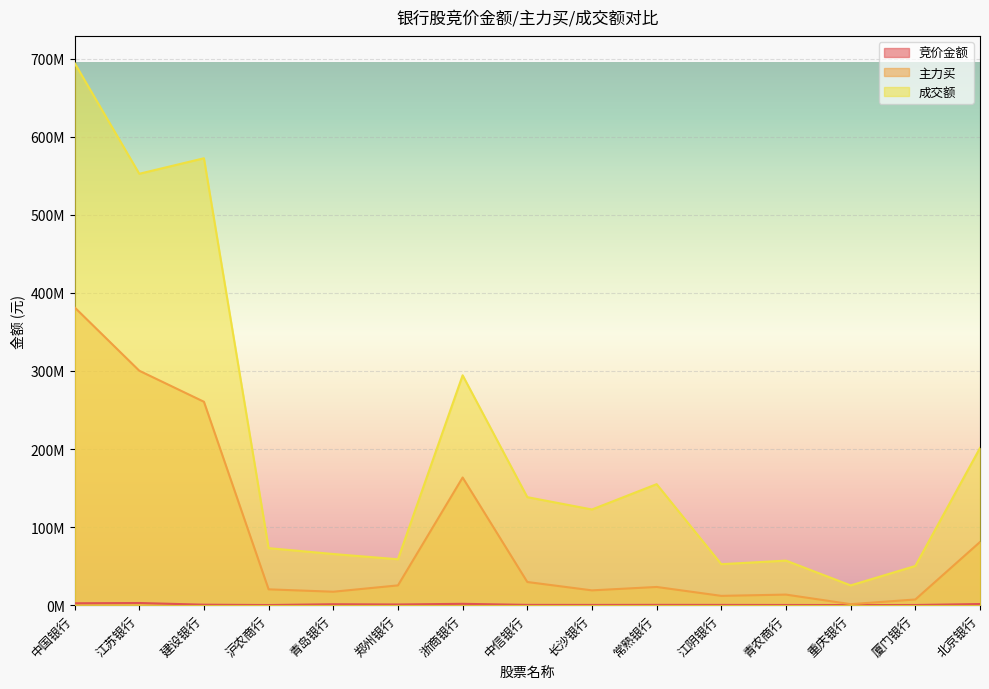

Does the chart display data point markers on the line(s)?

No